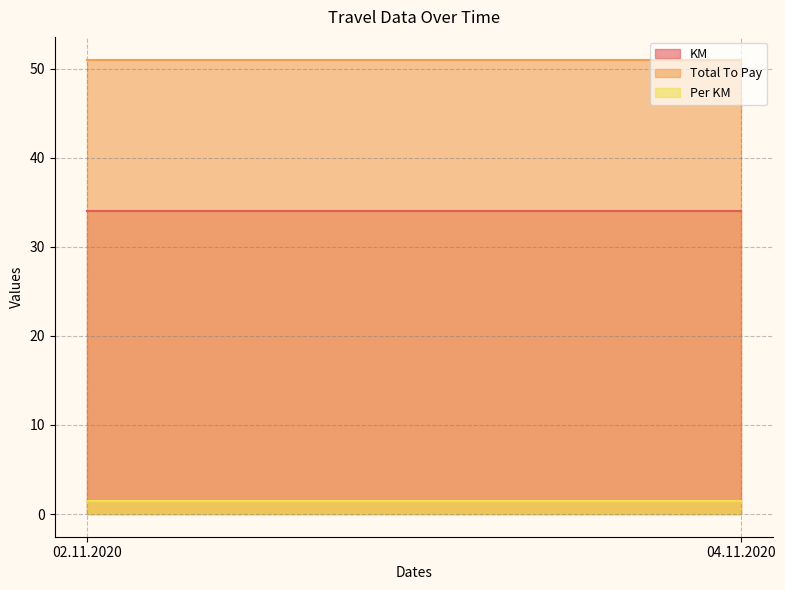

The value of Total To Pay at 04.11.2020 is 27.0. True or false?

False